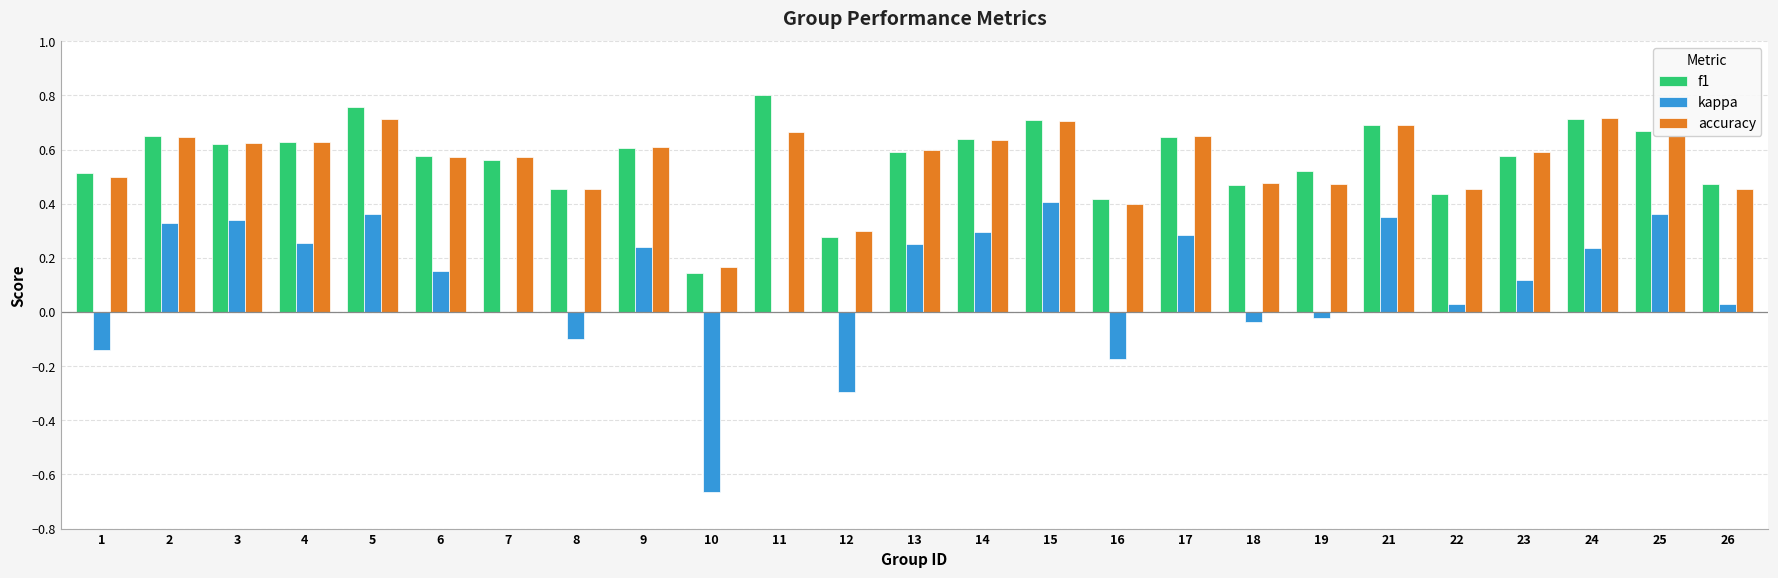

Is it true that accuracy equals 0.5 at 18?

True